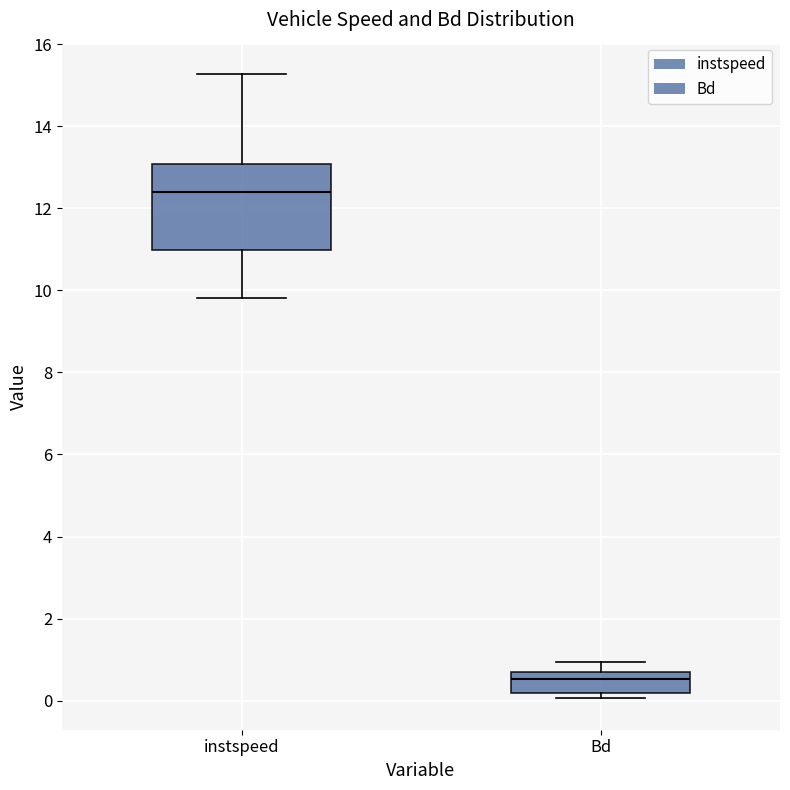

Which box is the tallest, from its lower edge to its upper edge?

instspeed